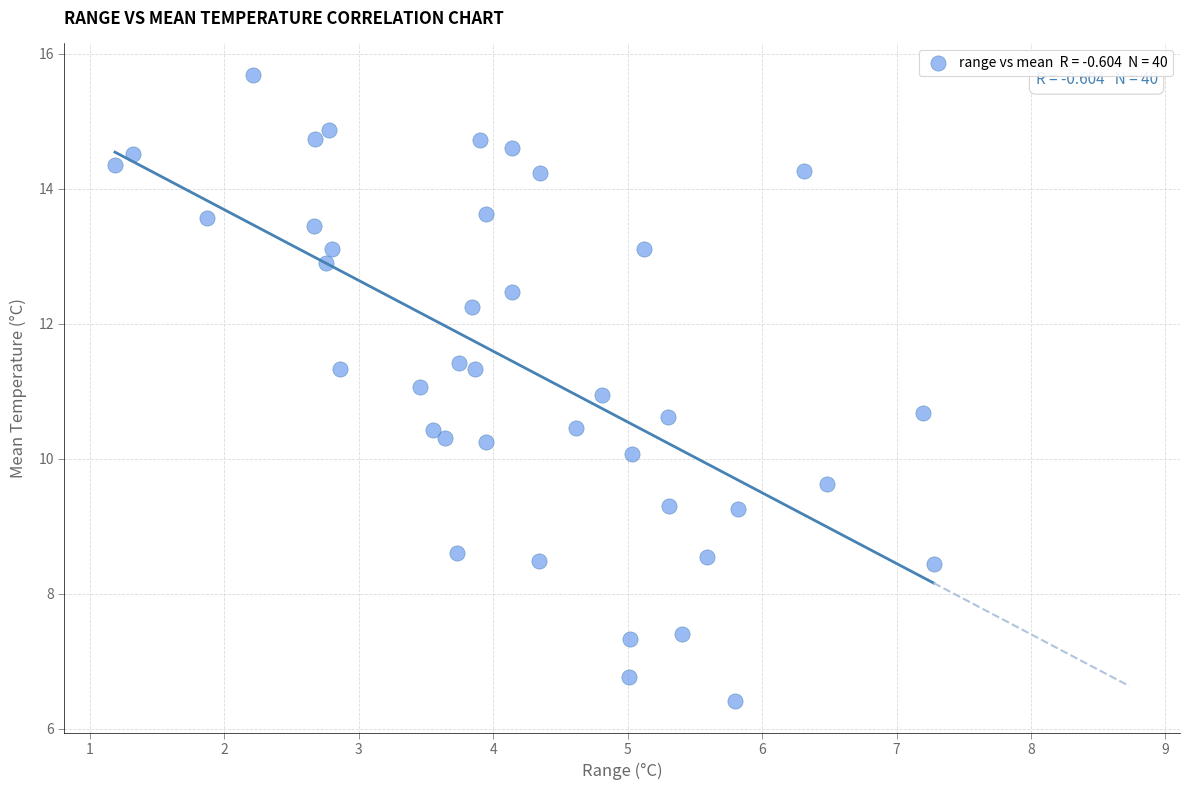

What is the range of Y values (max minus min)?

9.3